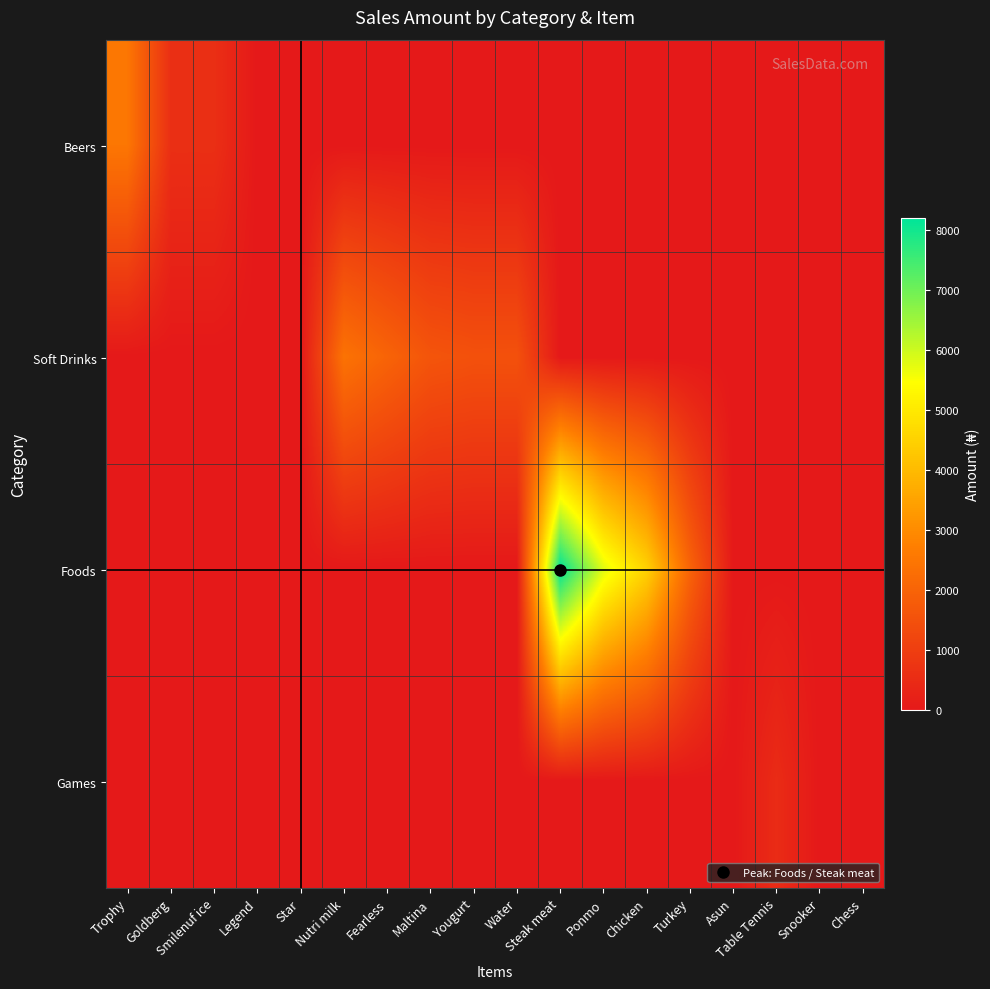

Between Star and Table Tennis, which is larger?

Star